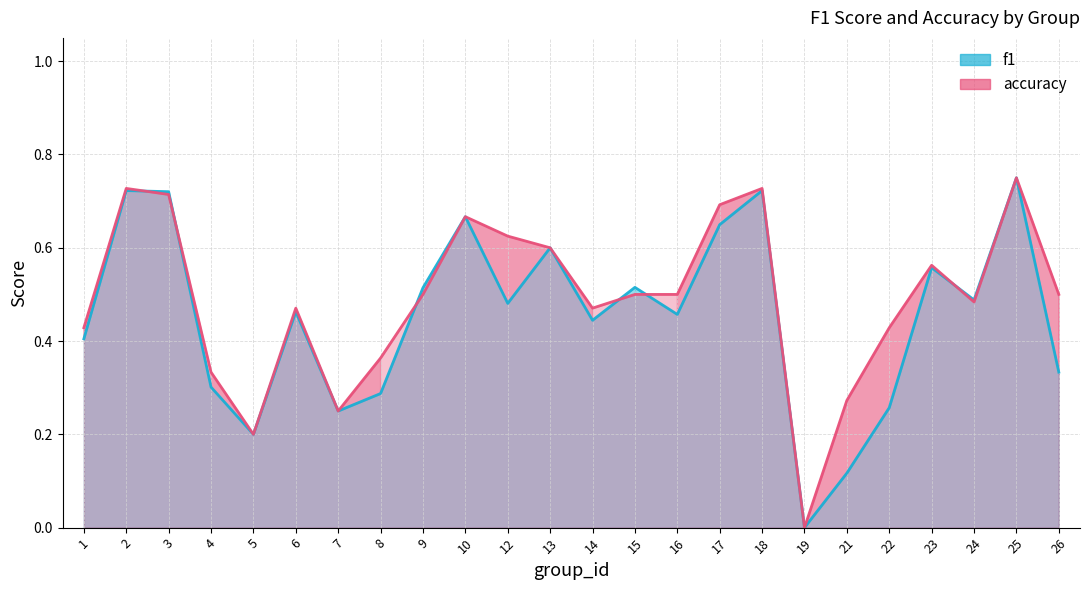

Between 24 and 25, which is larger?

25